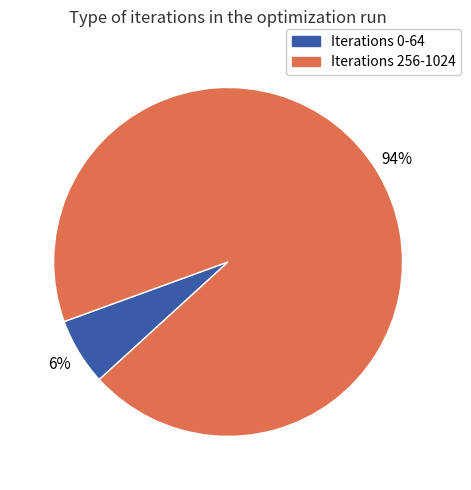

To the nearest percent, what is the average slice percentage?

50%